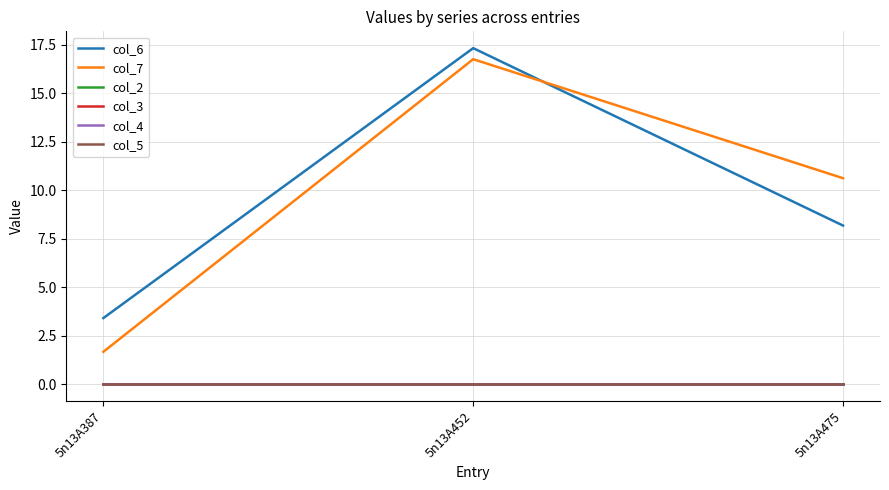

Which series has the widest spread of values?

col_7